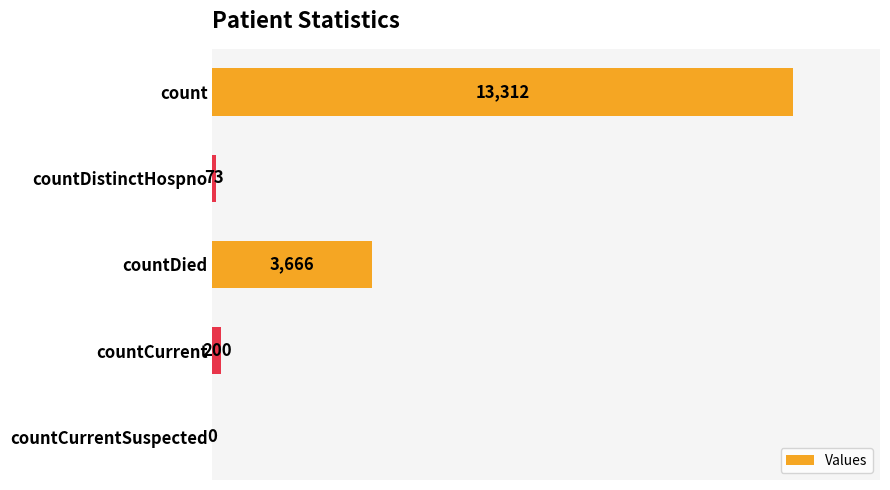

True or false: the data shows 13312 at count.

True